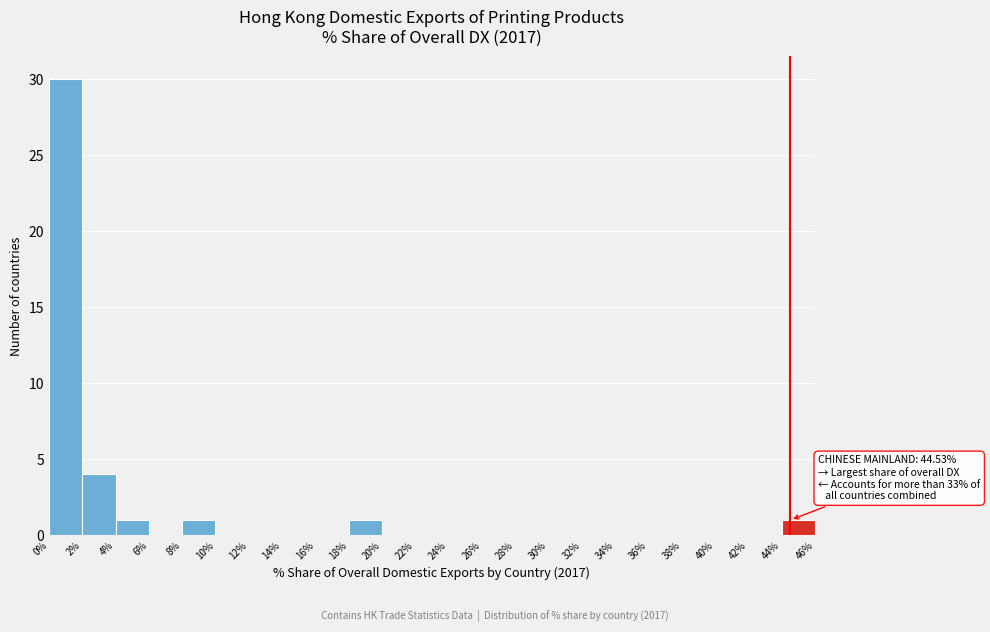

Which range on the x-axis has the tallest bar?

0% to 2%